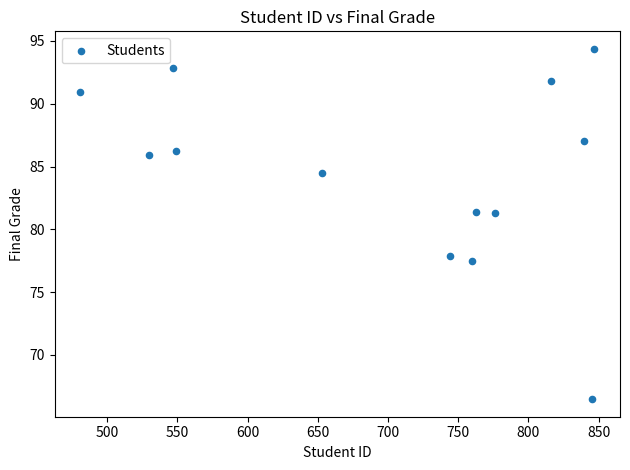

What is the range of X values (max minus min)?

366.0